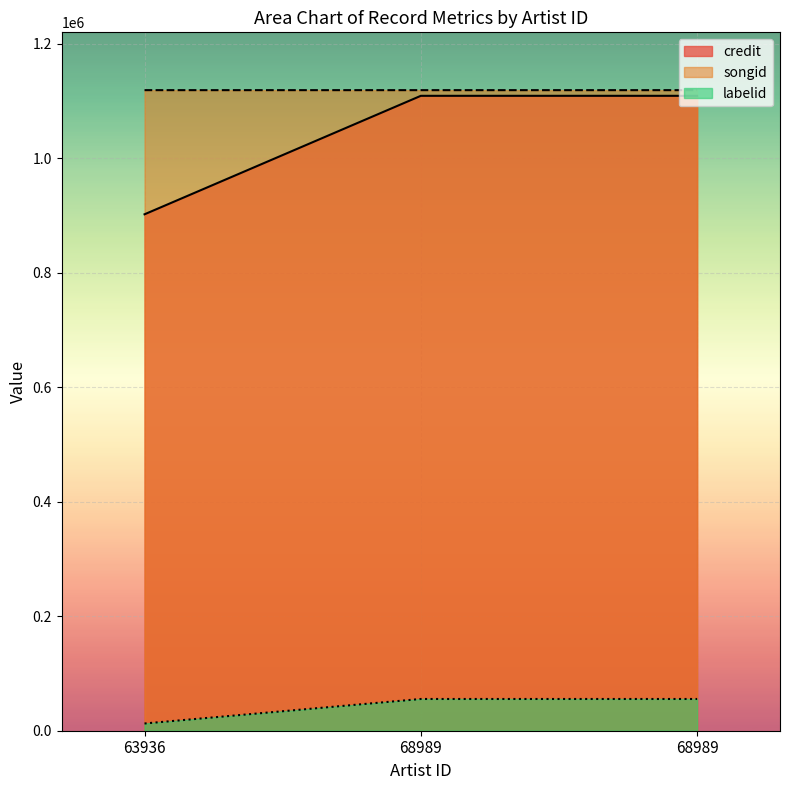

At which label does songid reach its peak?

68989